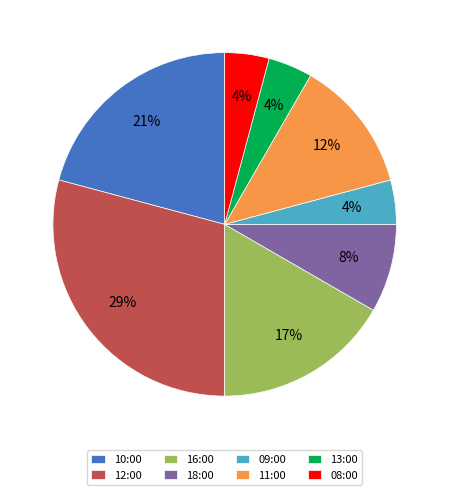

Combined, do 18:00 and 09:00 account for over 50%?

No